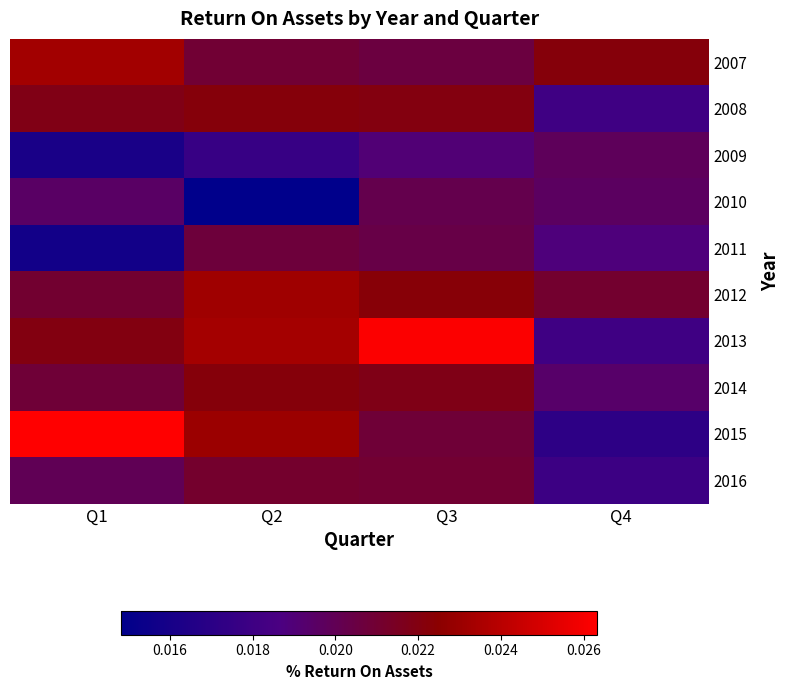

Between Q2 and Q4, which series saw the biggest shift?

2015